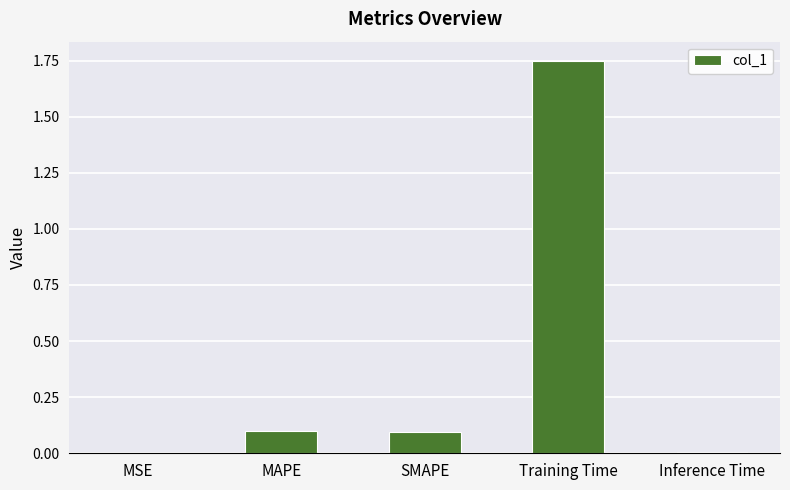

The value at SMAPE is 0.1. True or false?

True